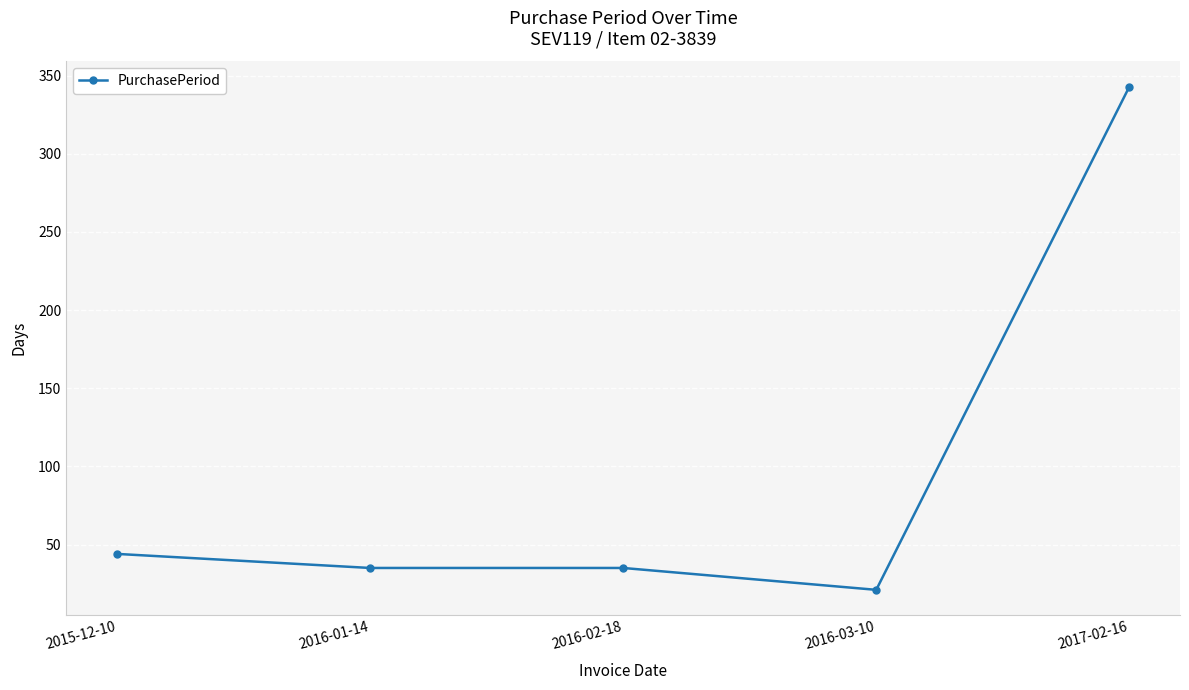

The chart shows a value of 63 at 2016-01-14. True or false?

False